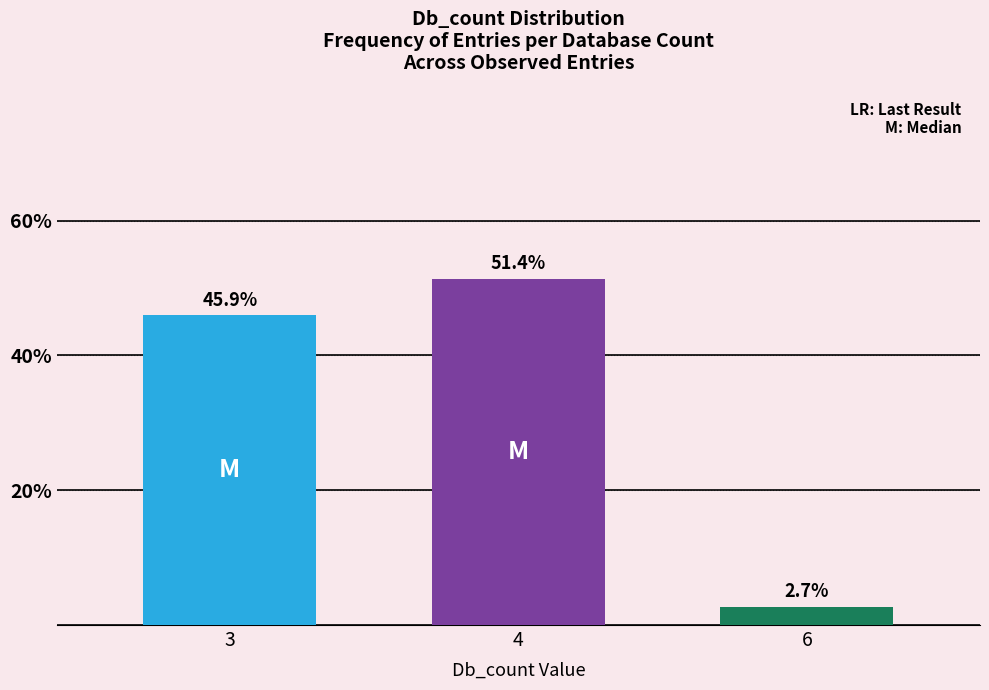

What is the value of the 3rd bar from the left?

2.7